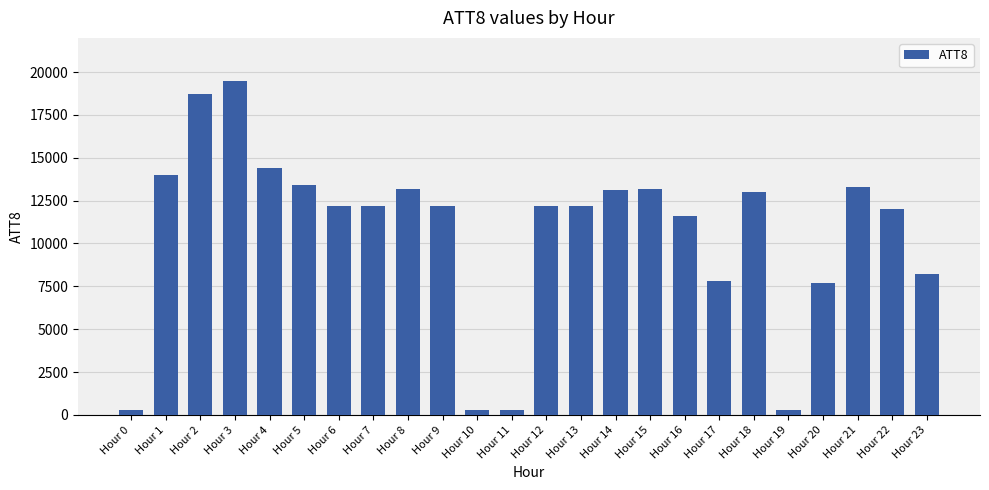

How many values are below 12200?

9